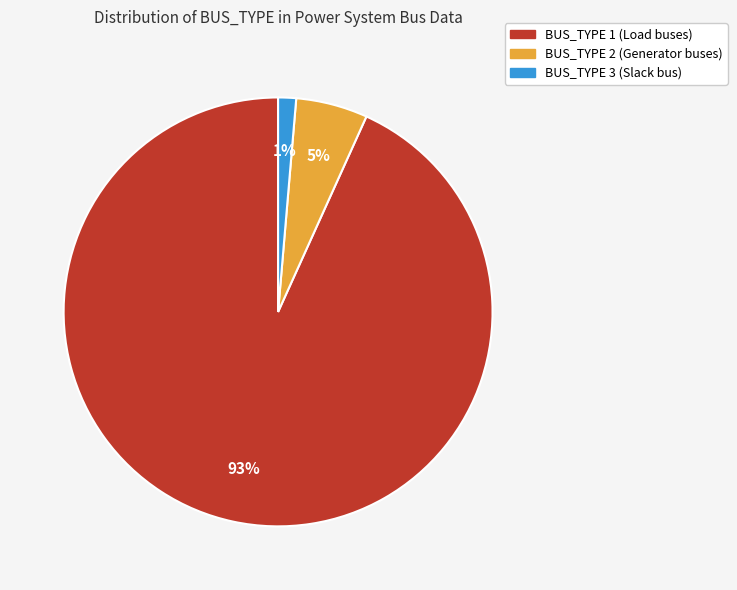

Count the number of slices in the pie.

3